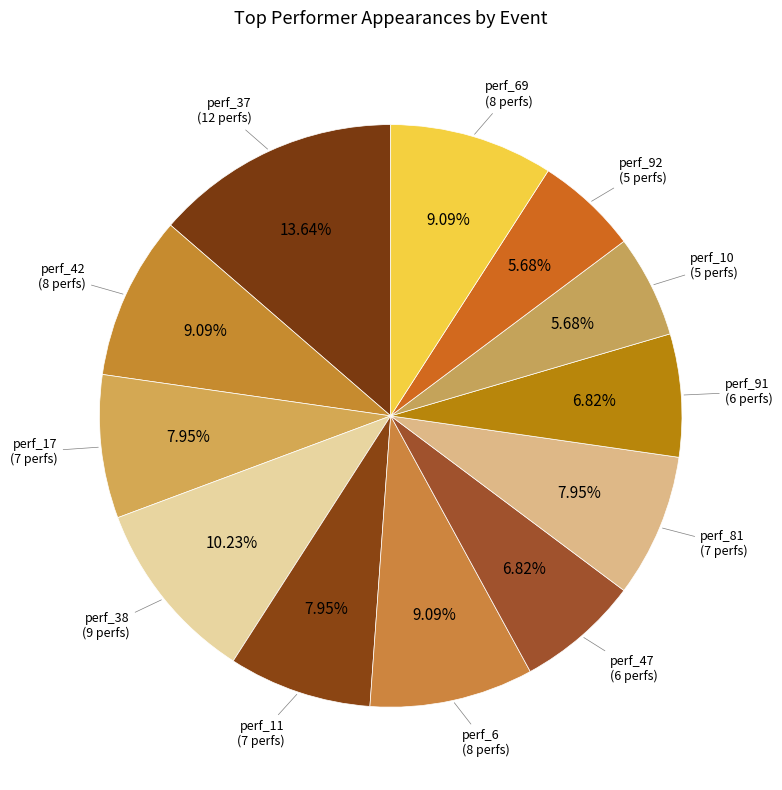

Count the number of slices in the pie.

12